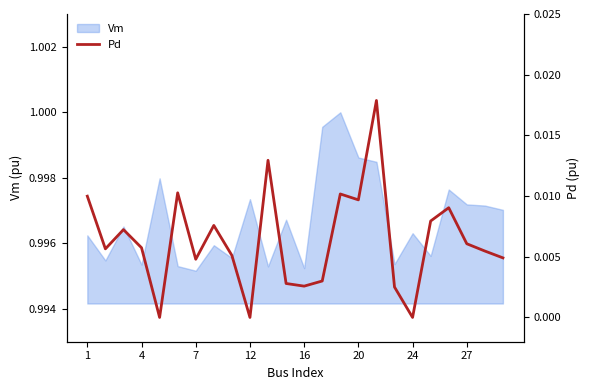

Is it true that the value at 22 is 0.0?

False